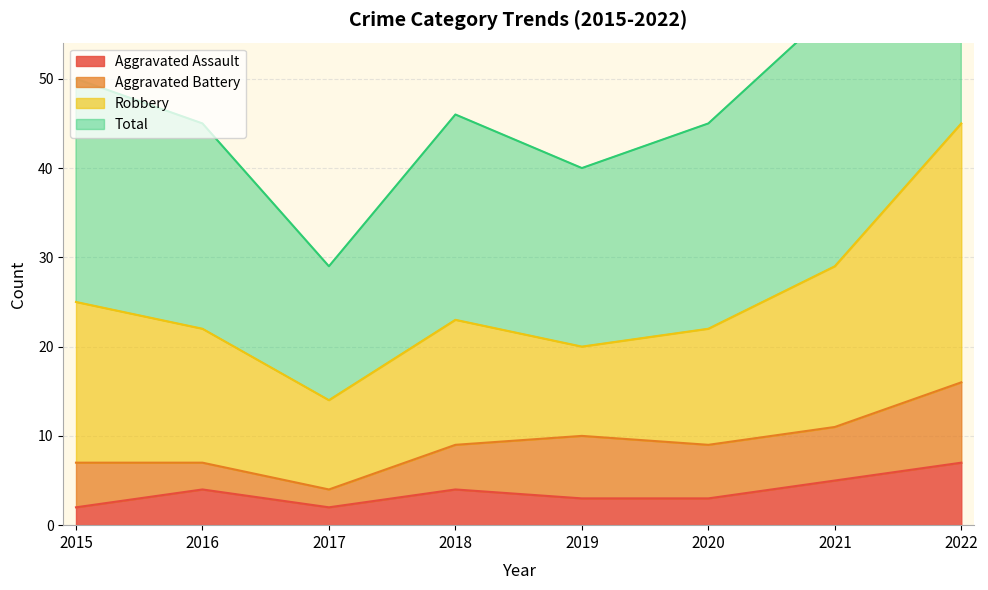

Between 2015 and 2020, which series saw the biggest shift?

Total